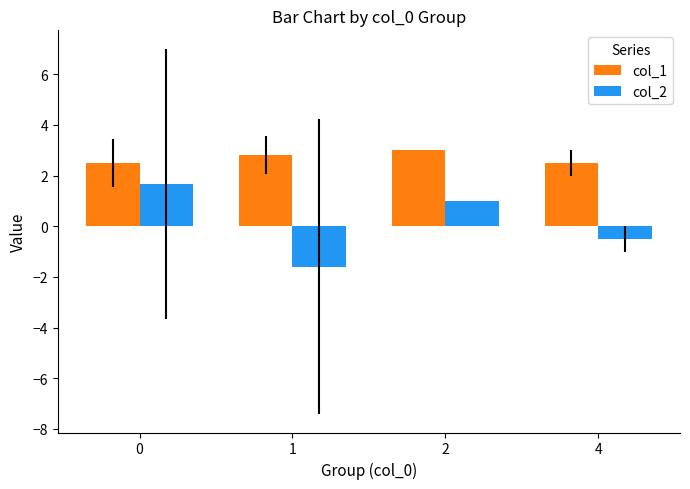

Rank the series by their maximum value, from lowest to highest.

col_2, col_1